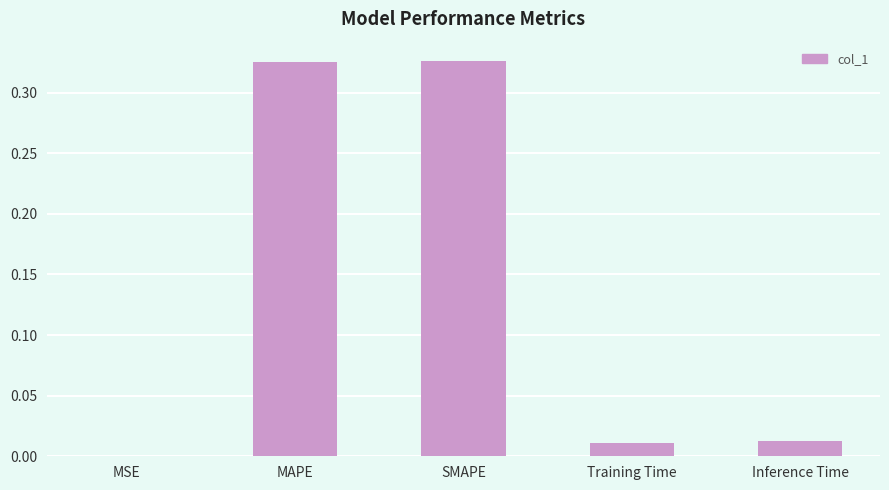

The chart shows a value of 0.5 at SMAPE. True or false?

False